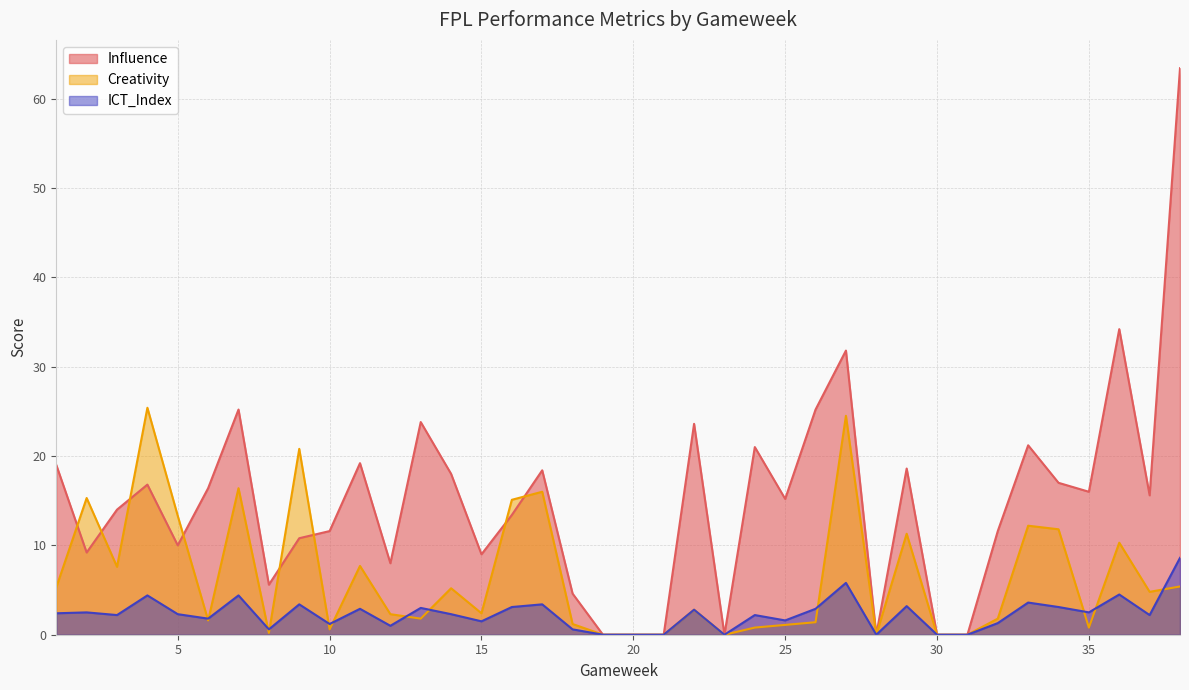

Does the chart display data point markers on the line(s)?

No